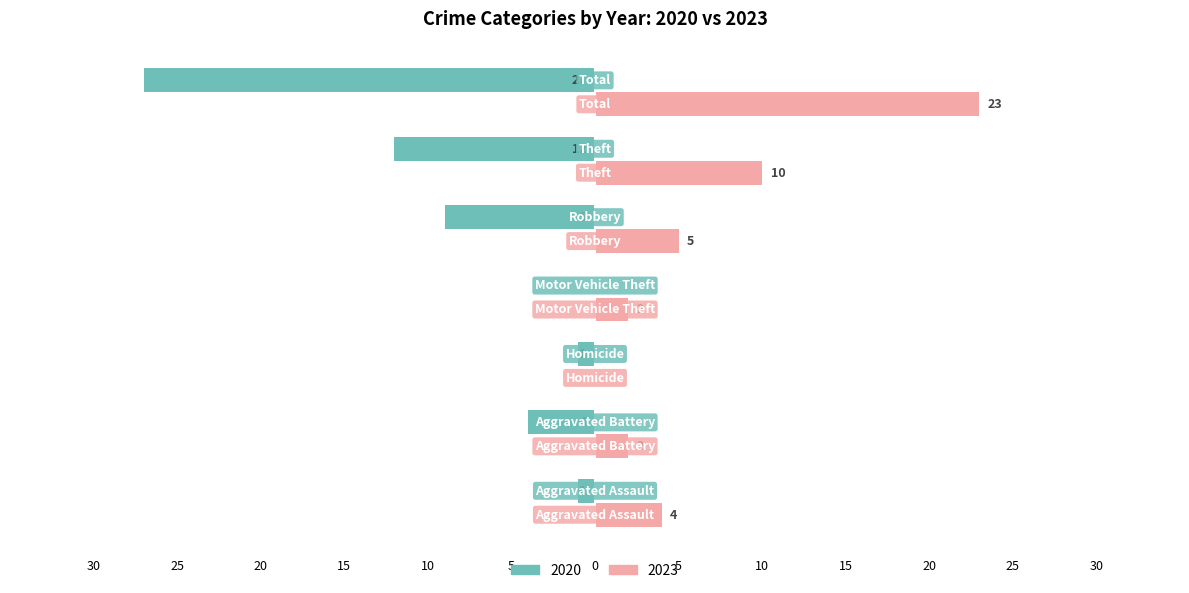

What are all the series names shown in the legend?

2020, 2023